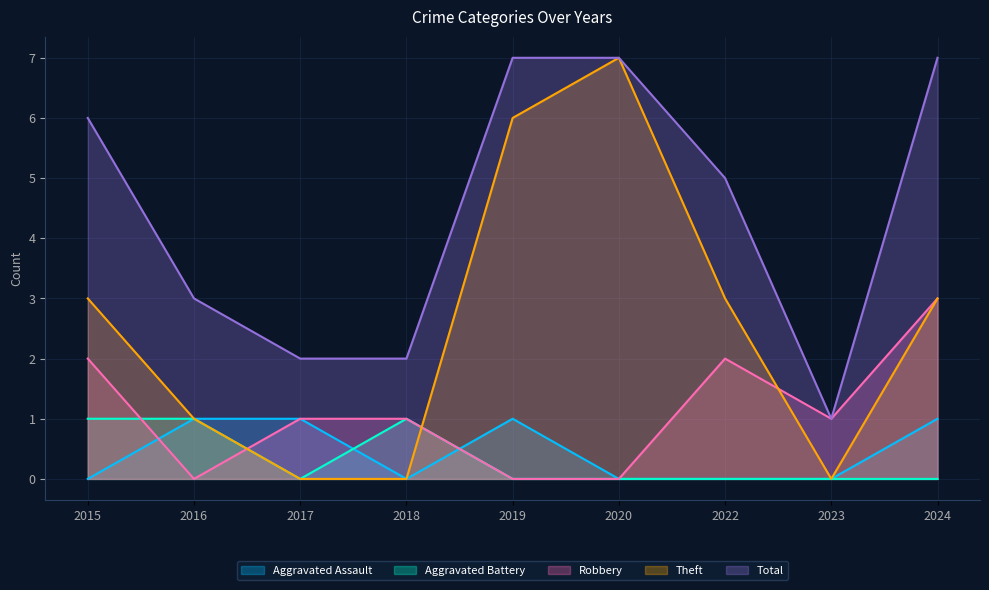

Count the Aggravated Assault values in the range 0 to 1.

9